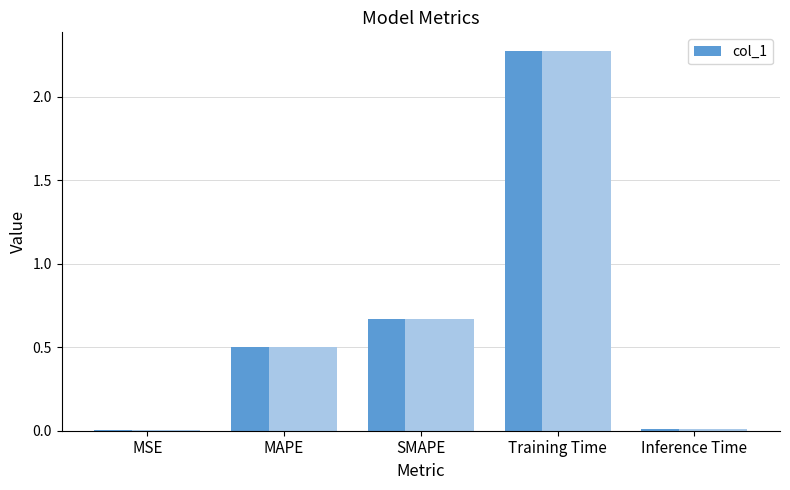

What is the difference between the second highest and second lowest values?

0.7